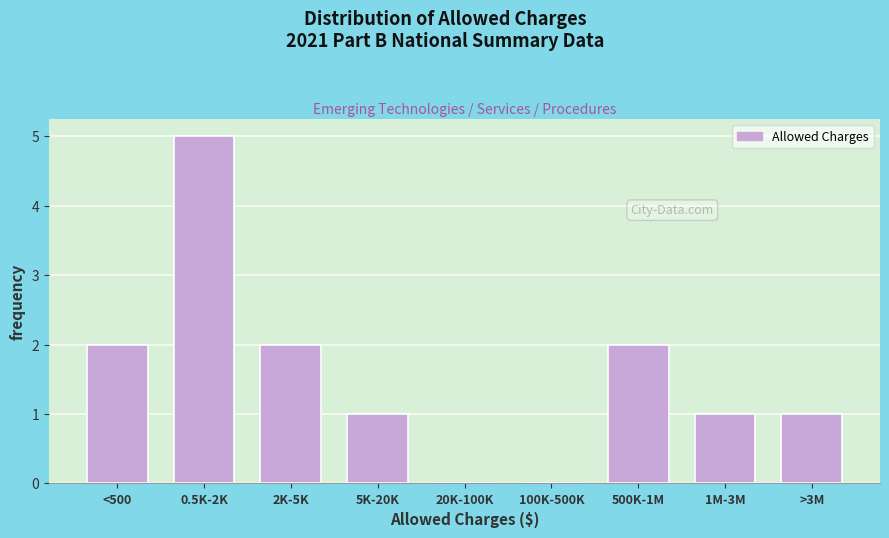

Reading left to right, extract all data points from this chart.

<500=2	0.5K-2K=5	2K-5K=2	5K-20K=1	20K-100K=0	100K-500K=0	500K-1M=2	1M-3M=1	>3M=1